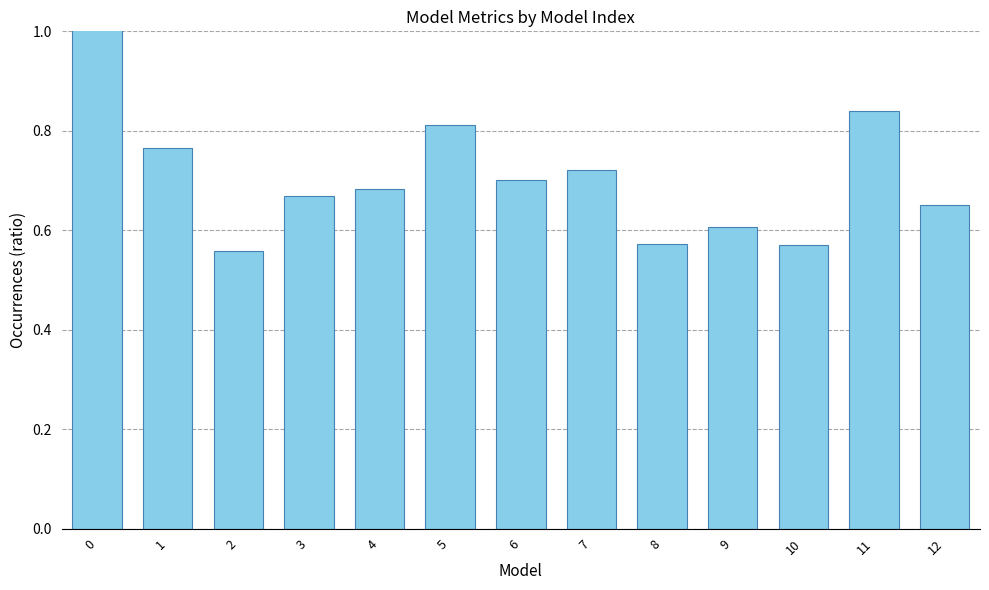

What is the minimum value shown in the chart?

0.6